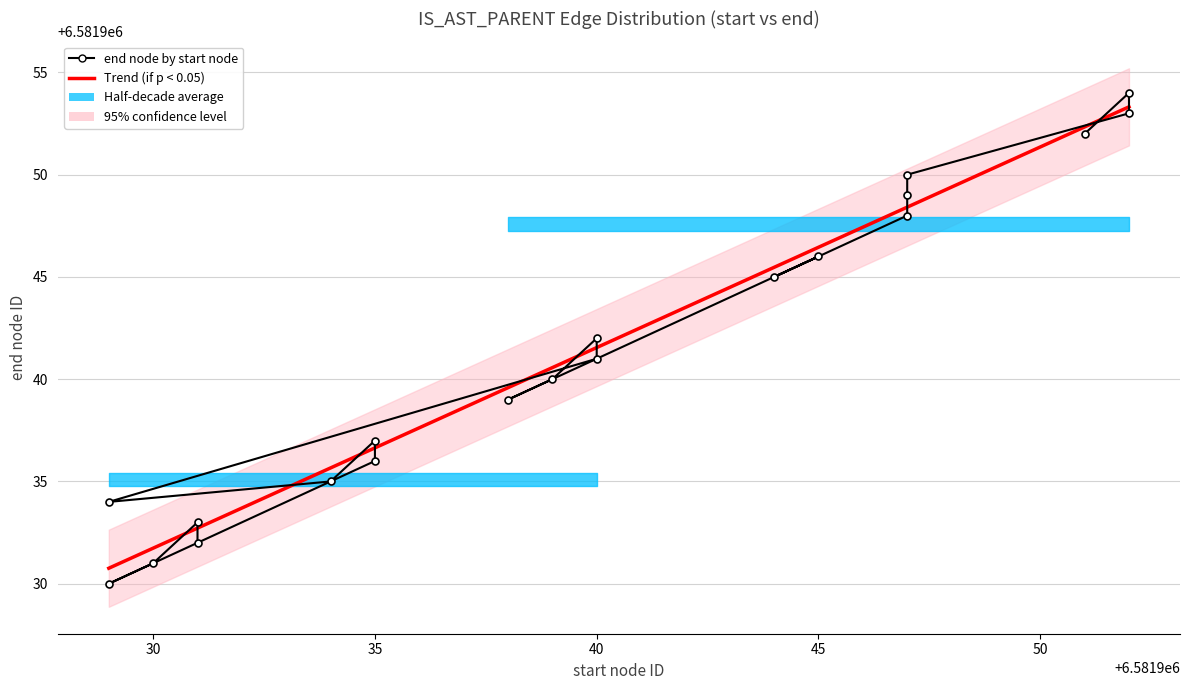

How many points are lower than both their immediate neighbors (excluding endpoints)?

4